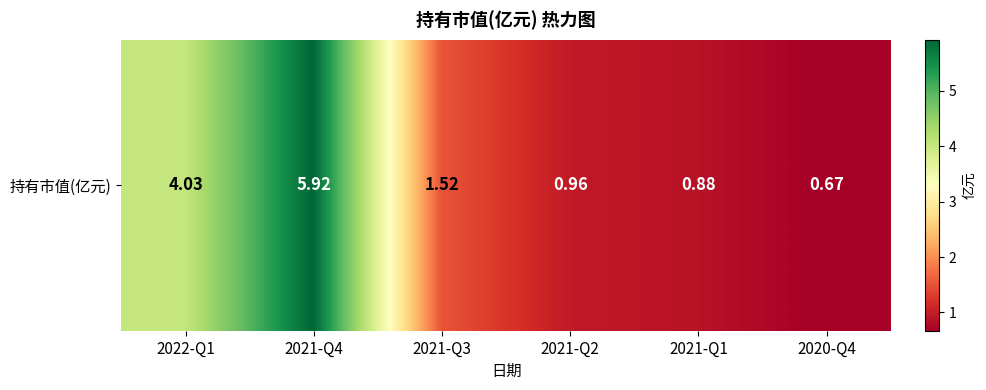

Between 2021-Q3 and 2021-Q1, which is larger?

2021-Q3